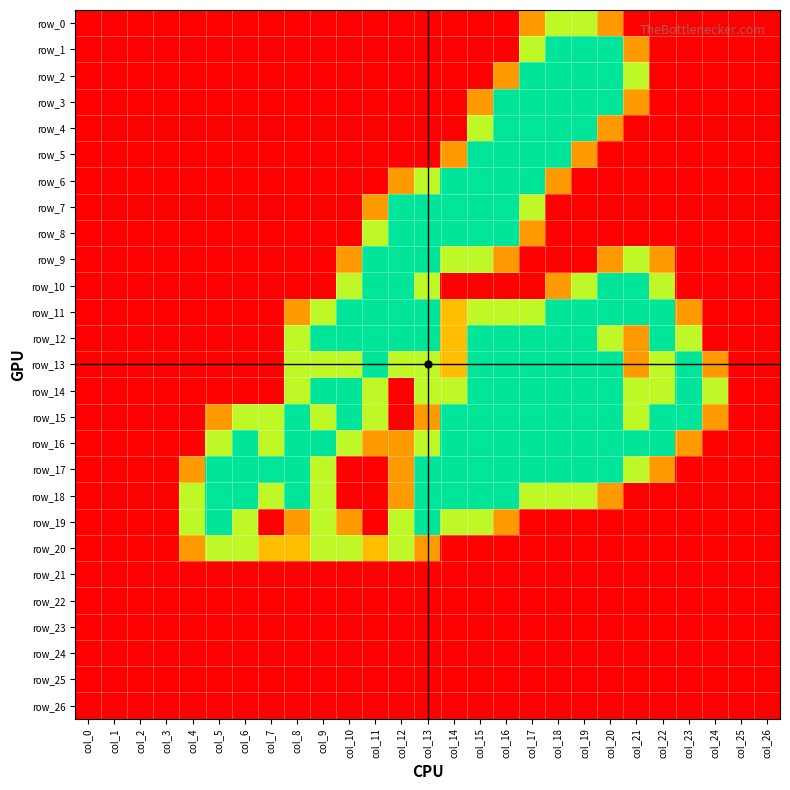

Is it true that row_0 equals -0.7 at col_25?

False